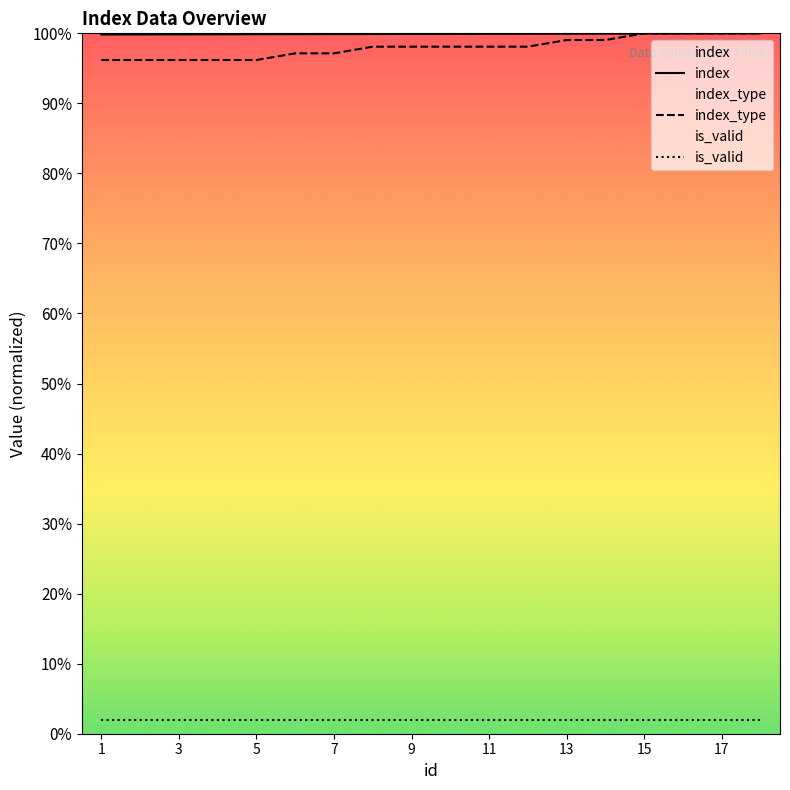

Which series has the largest total across all categories?

index